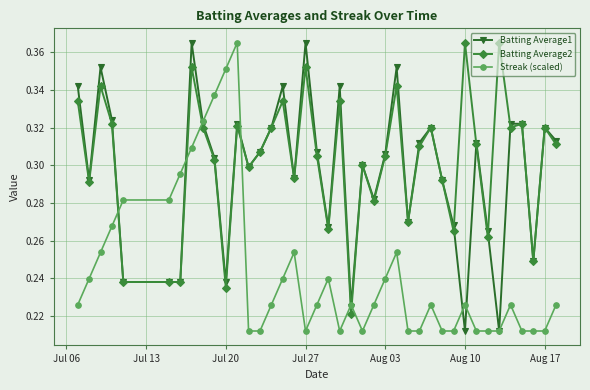

True or false: Batting Average2 has more than 1 interior local peaks.

True